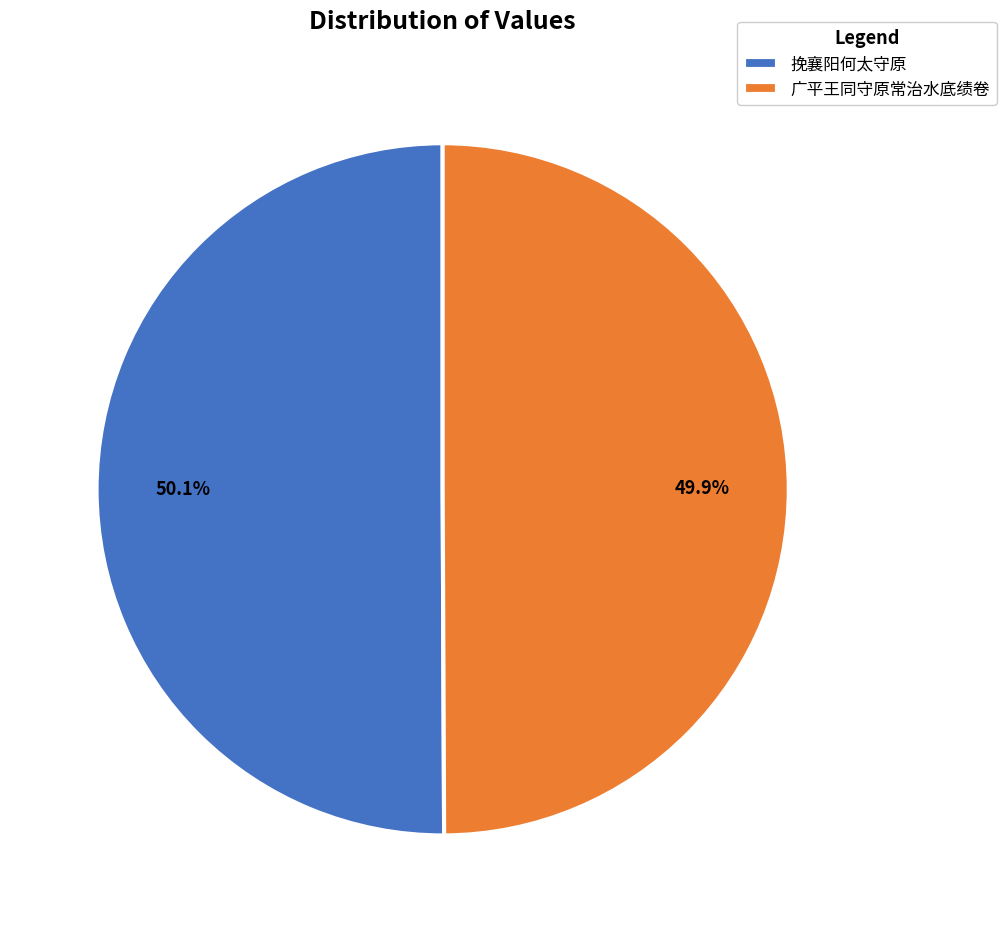

To the nearest percent, what percentage of the pie is 广平王同守原常治水底绩卷?

50%